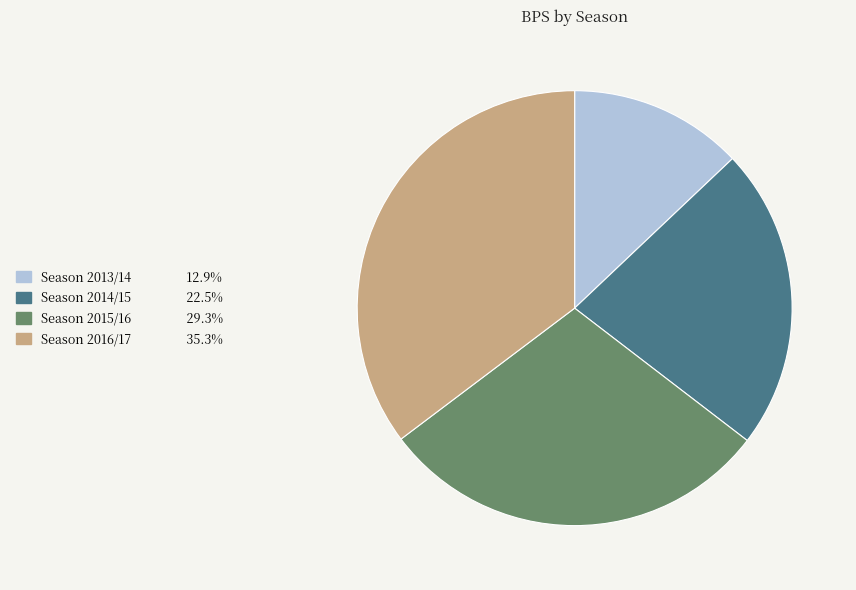

Count the number of slices in the pie.

4